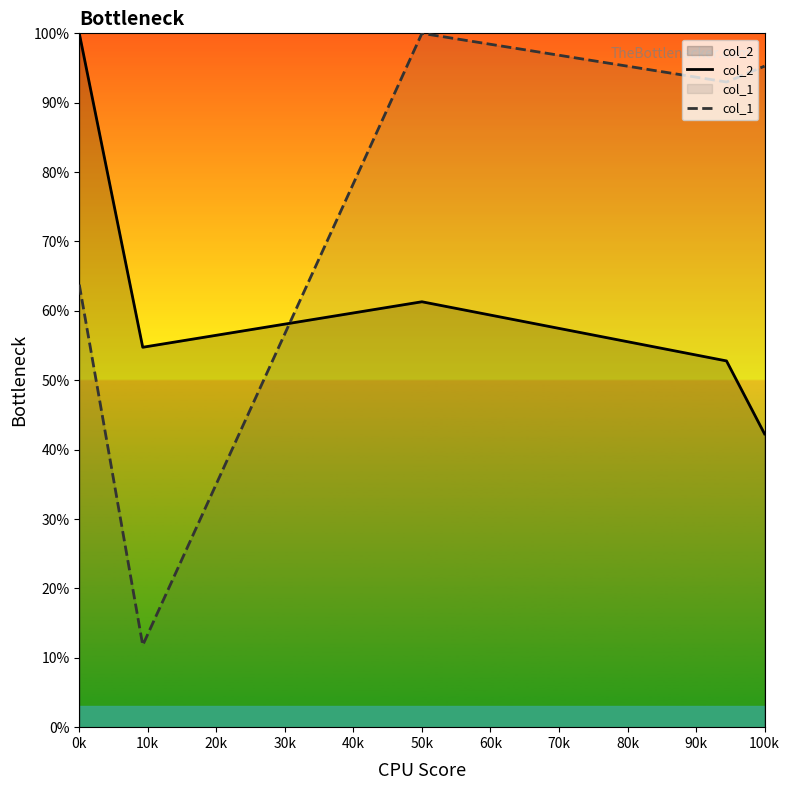

Reading left to right, list all the values displayed in this chart.

col_2: 100.0	54.8	61.3	52.8	42.3
col_1: 63.8	11.8	100.0	93.0	95.3